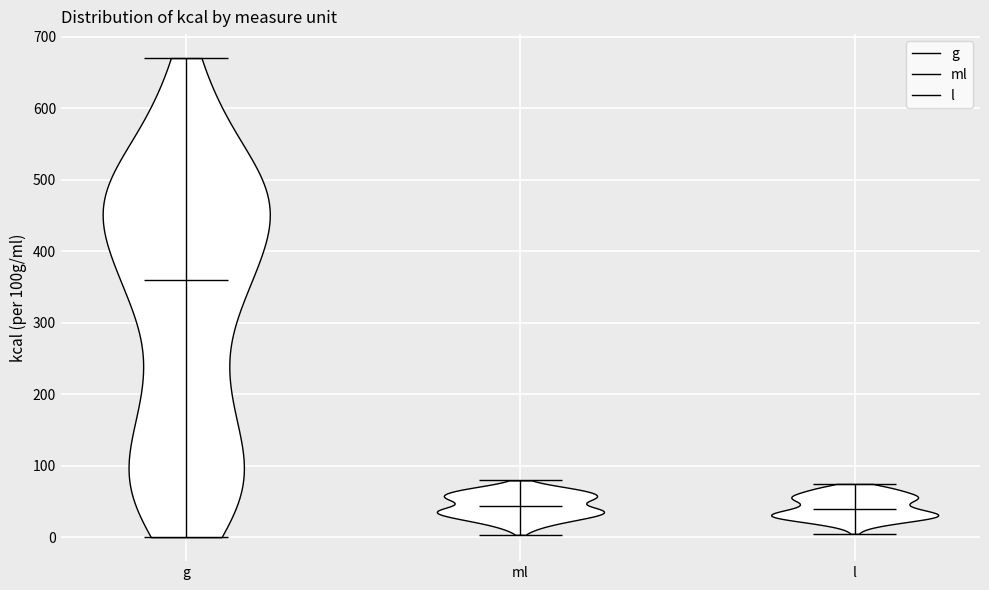

Reading left to right, read every violin against the y-axis: where its median line is, and the lowest and highest points it reaches. The values are not printed on the chart, so give them approximately, as read against the axis.

g: median line 360, lowest point 0, highest point 670
ml: median line 40, lowest point 0, highest point 80
l: median line 40, lowest point 0, highest point 70